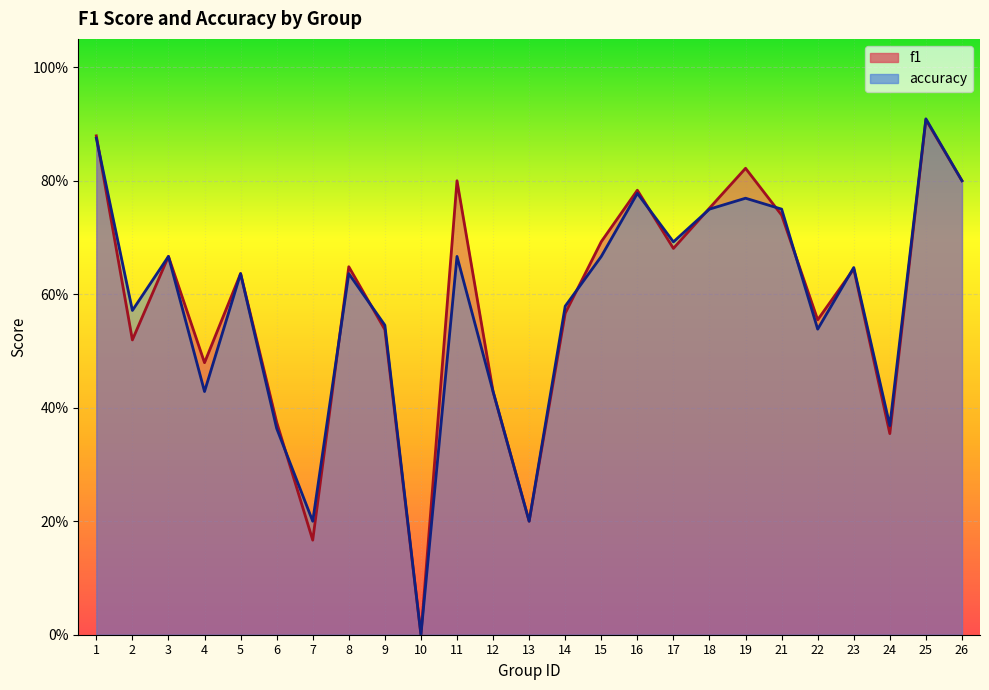

Which series has the largest total across all categories?

f1